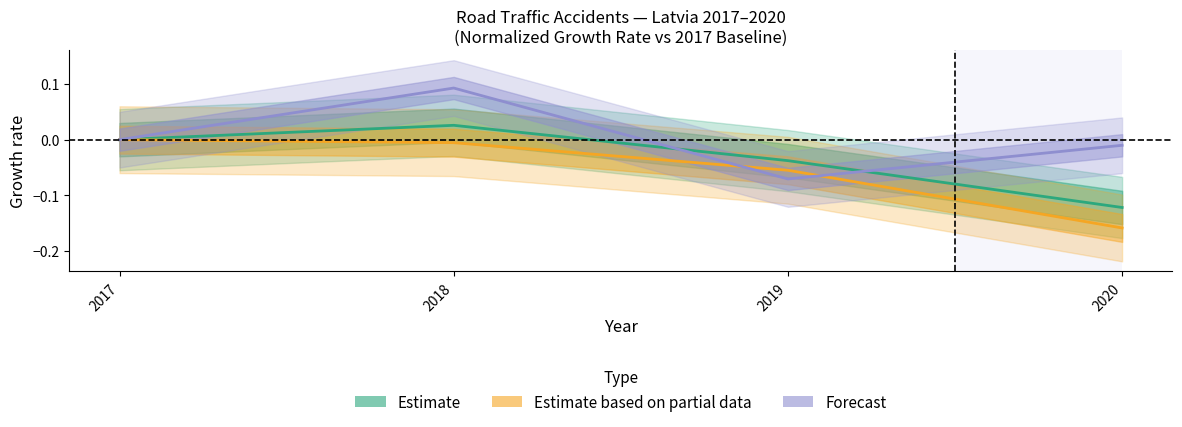

How many interior local valleys does the Smagi ievainoti (Latvija) series have?

1